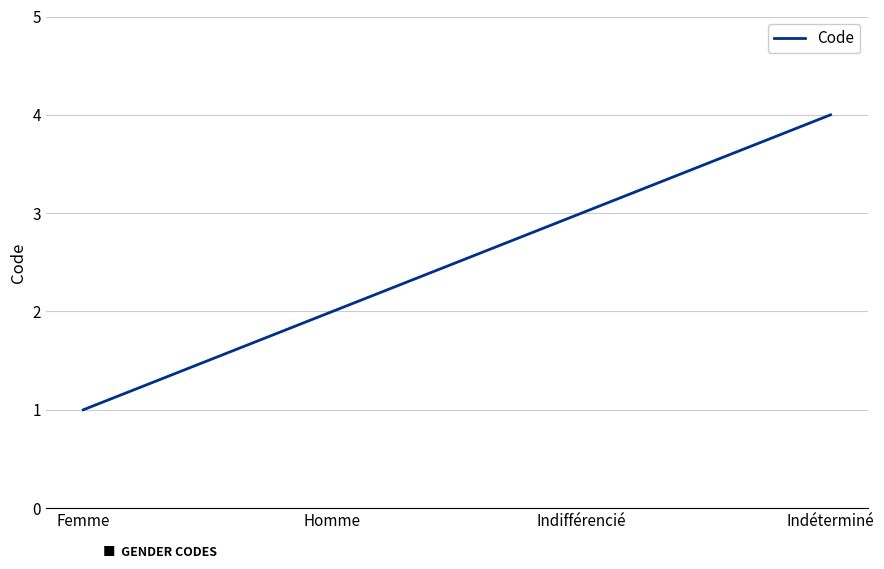

What is the minimum value shown in the chart?

1